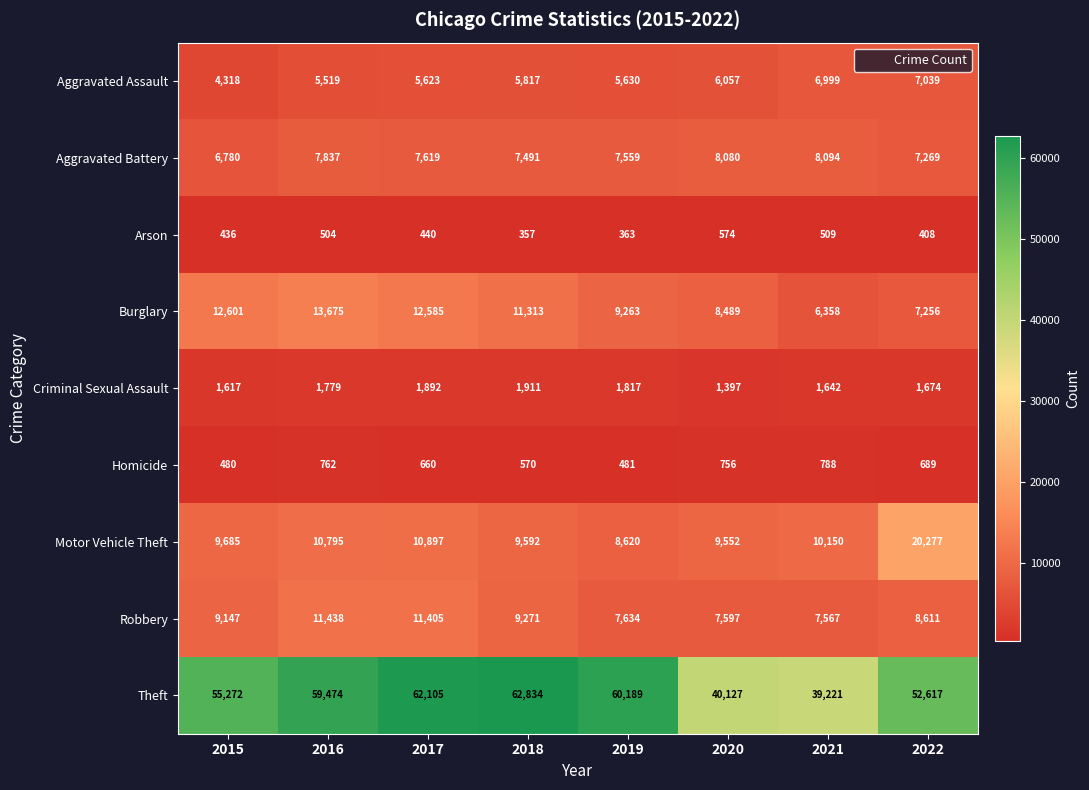

At which label does Burglary reach its minimum?

2021